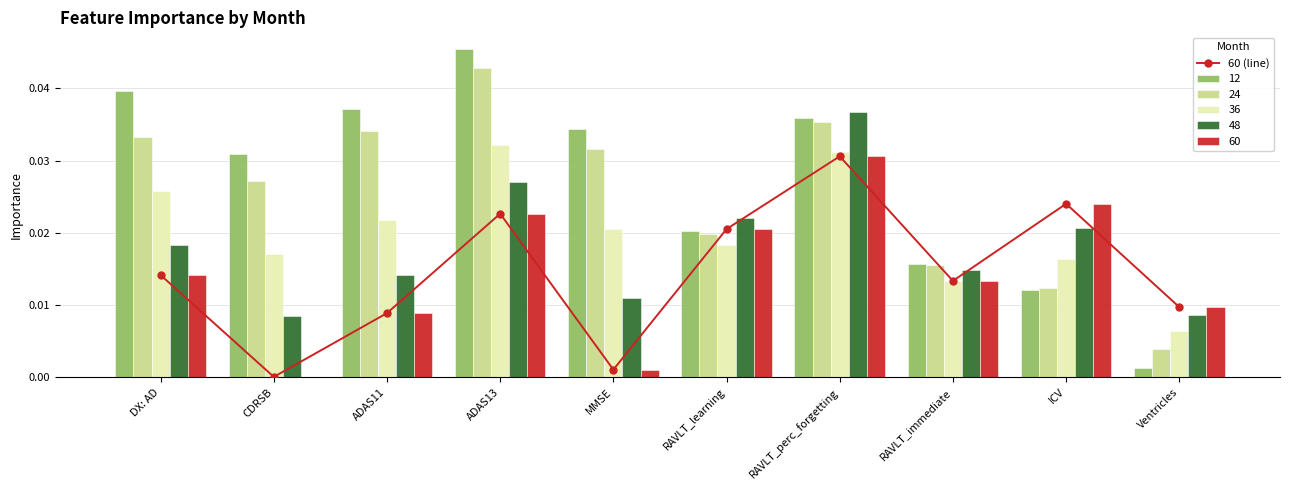

What is the label of the 2nd bar from the right?

ICV